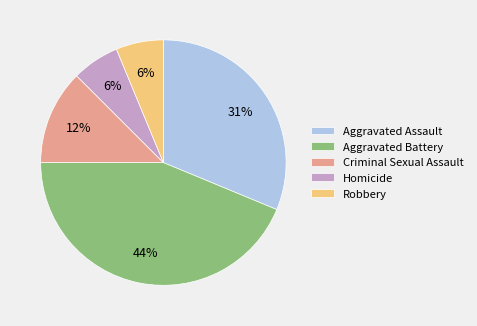

Is Aggravated Assault the majority of the pie?

No